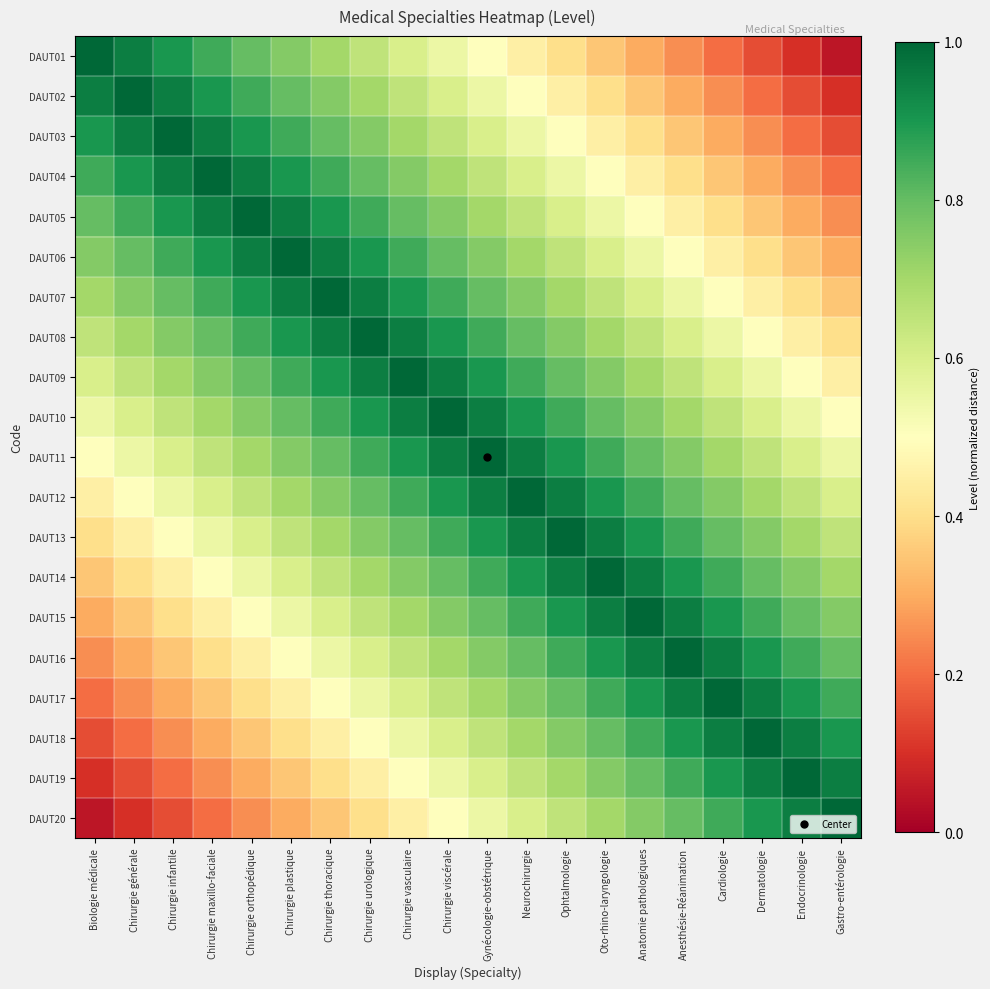

How many distinct data groups are displayed?

20